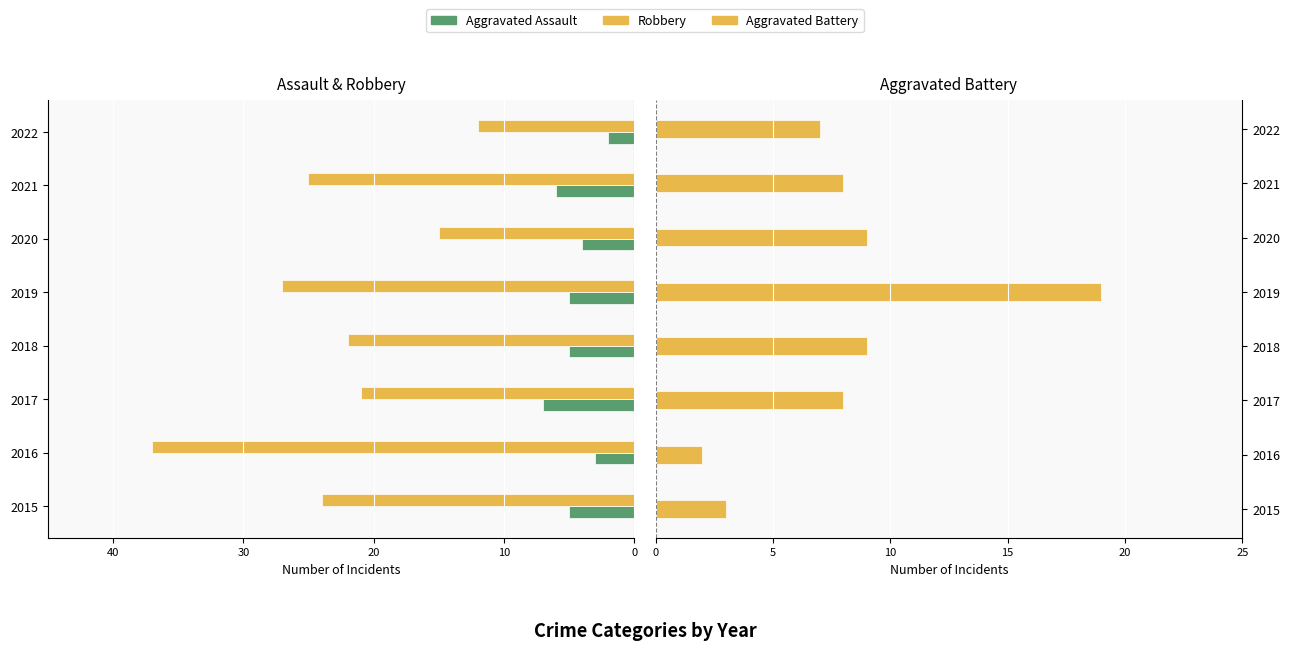

What is the sum of the Aggravated Battery values at 2019 and 2020?

28